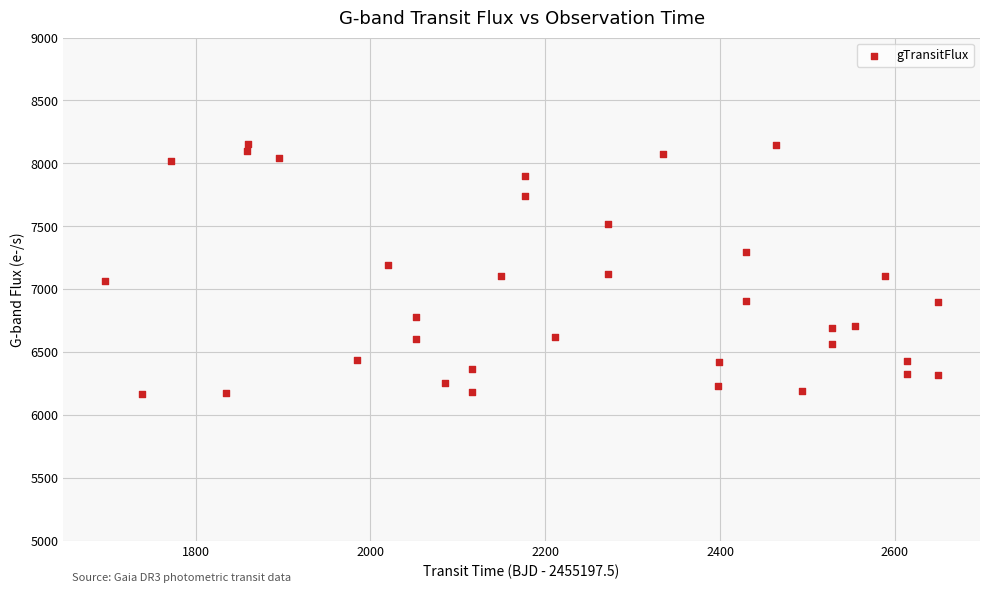

What is the range of Y values (max minus min)?

1990.2